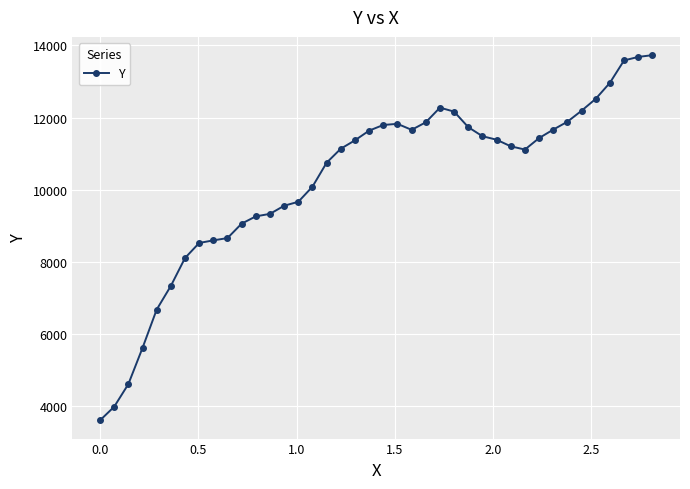

True or false: the data has more than 1 interior local peaks.

True